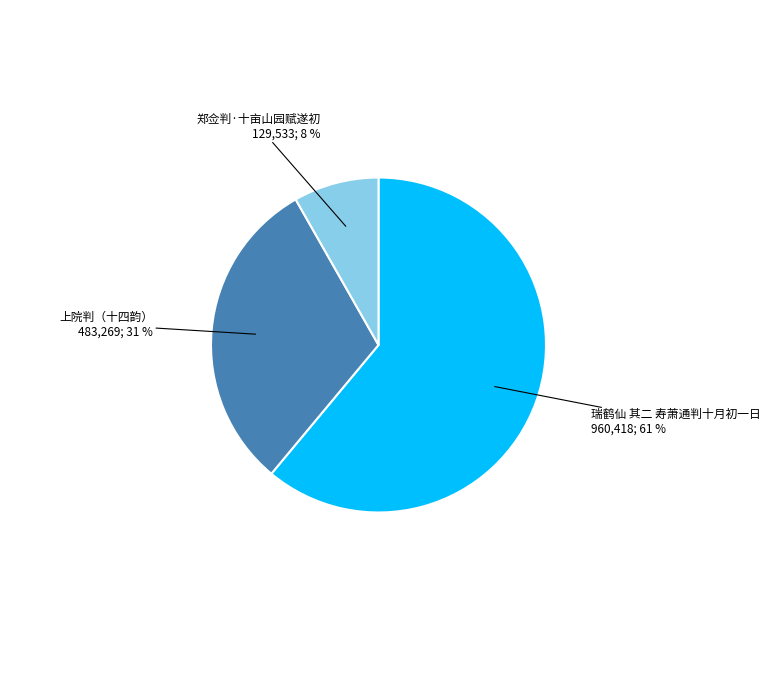

To the nearest percent, what is the difference between the largest and smallest slice percentages?

53%